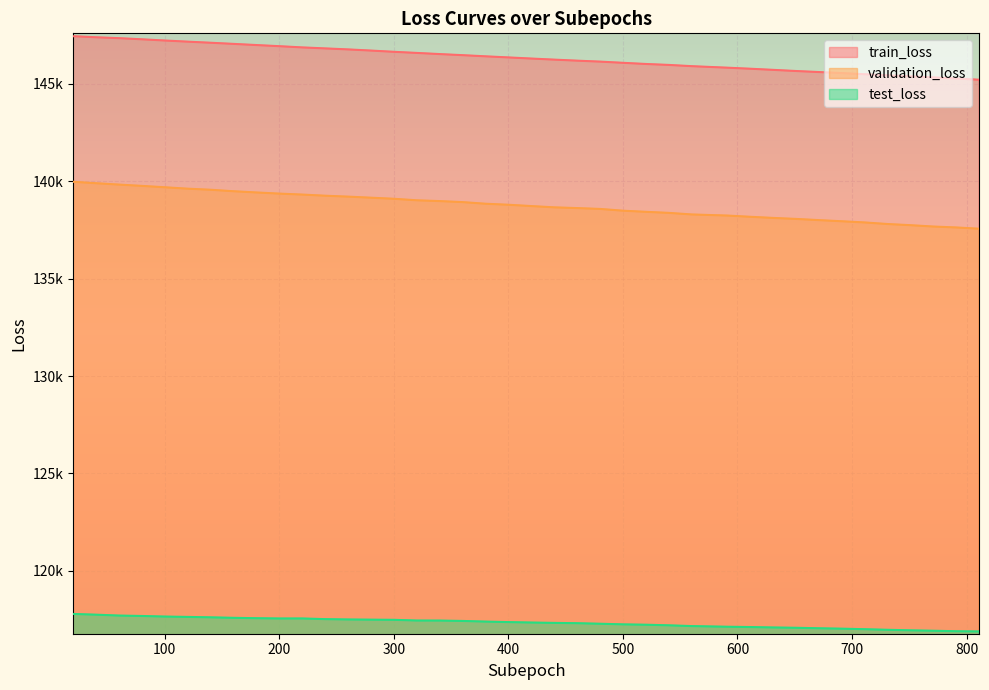

What is the sum of the train_loss values at 260 and 60?

294104.1